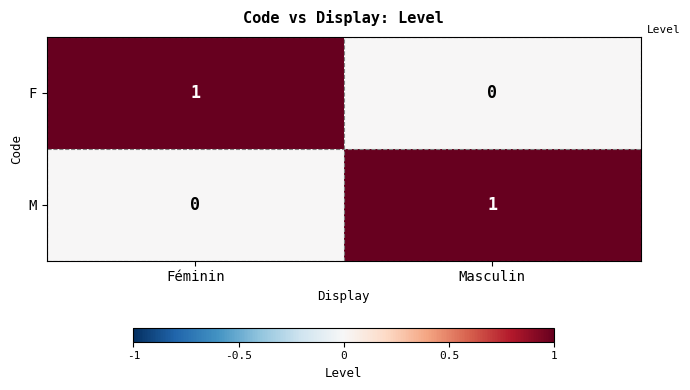

The M series shows 0 at Féminin. True or false?

True